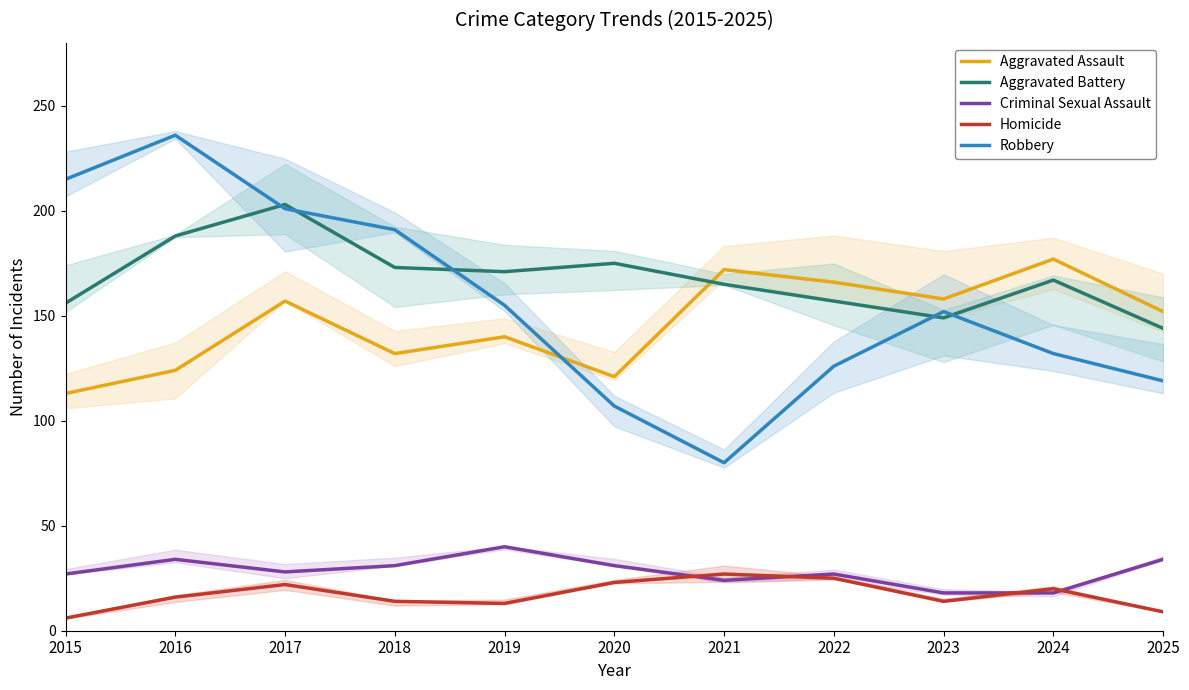

What is the smallest value displayed?

6